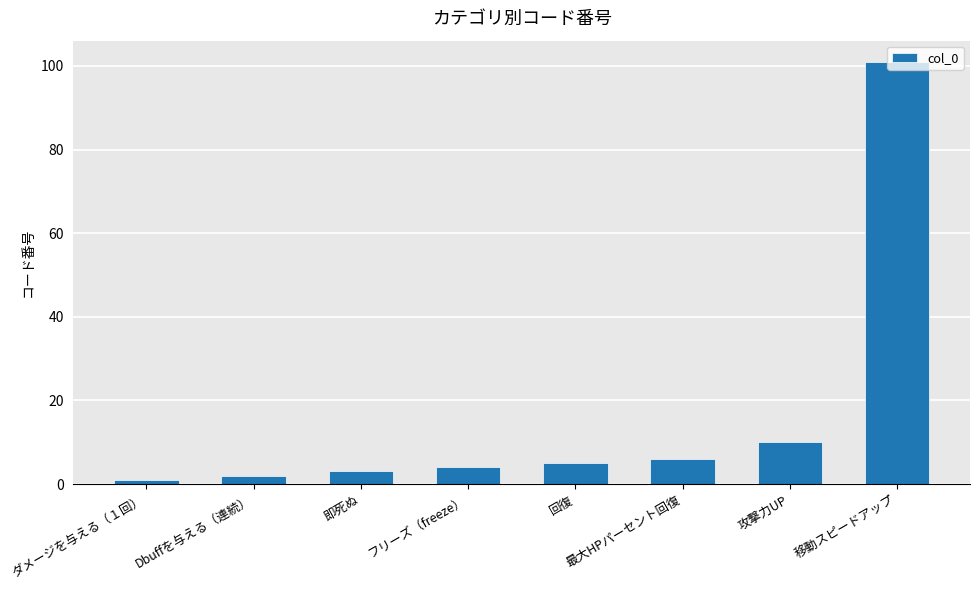

What is the change in value from フリーズ（freeze） to 最大HPパーセント回復?

+2